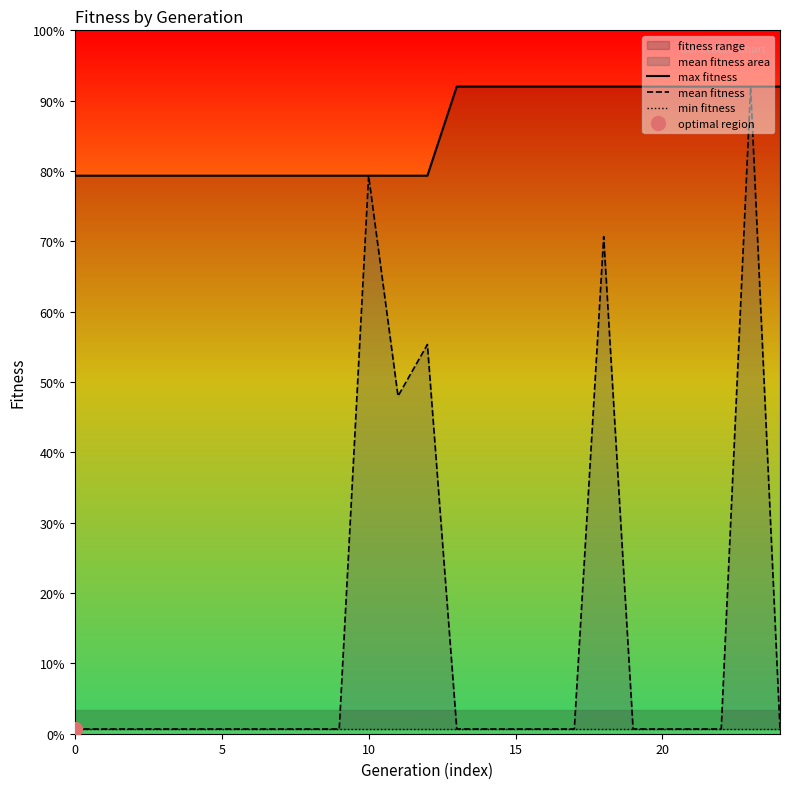

How many lines are shown in the chart?

3